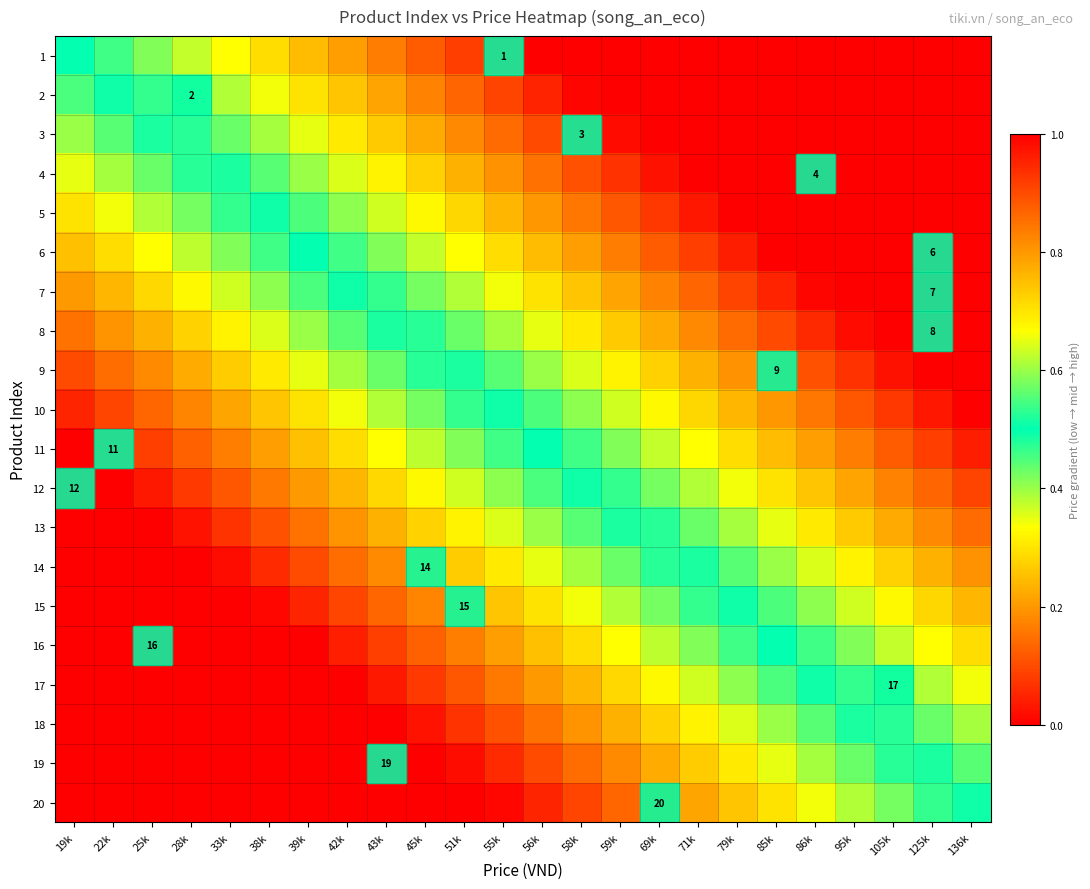

True or false: 3 has a value of 0.7 at 39k.

True